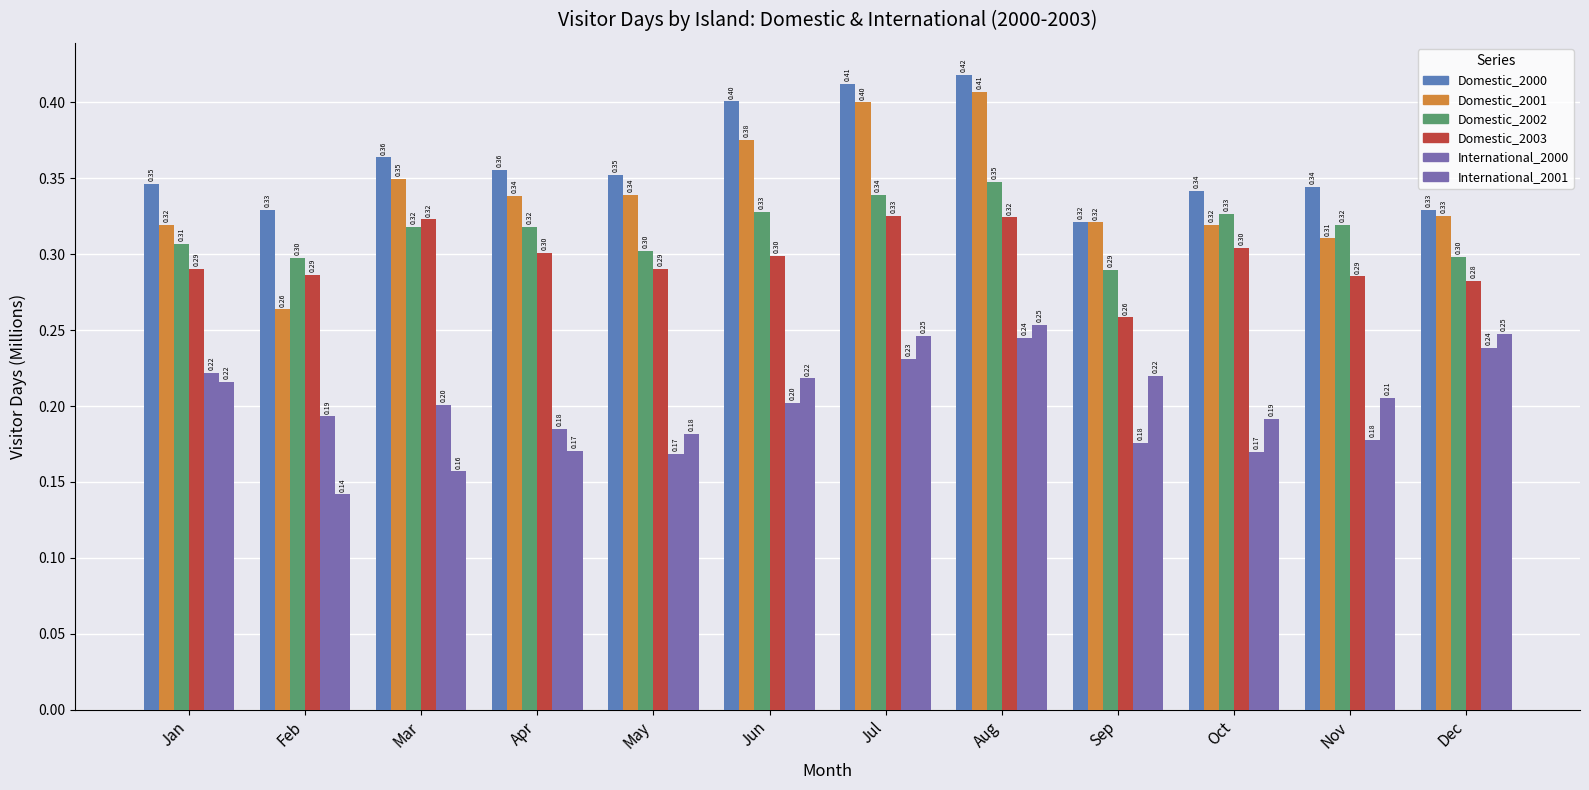

What value does the International_2001 series have at Jan?

0.2